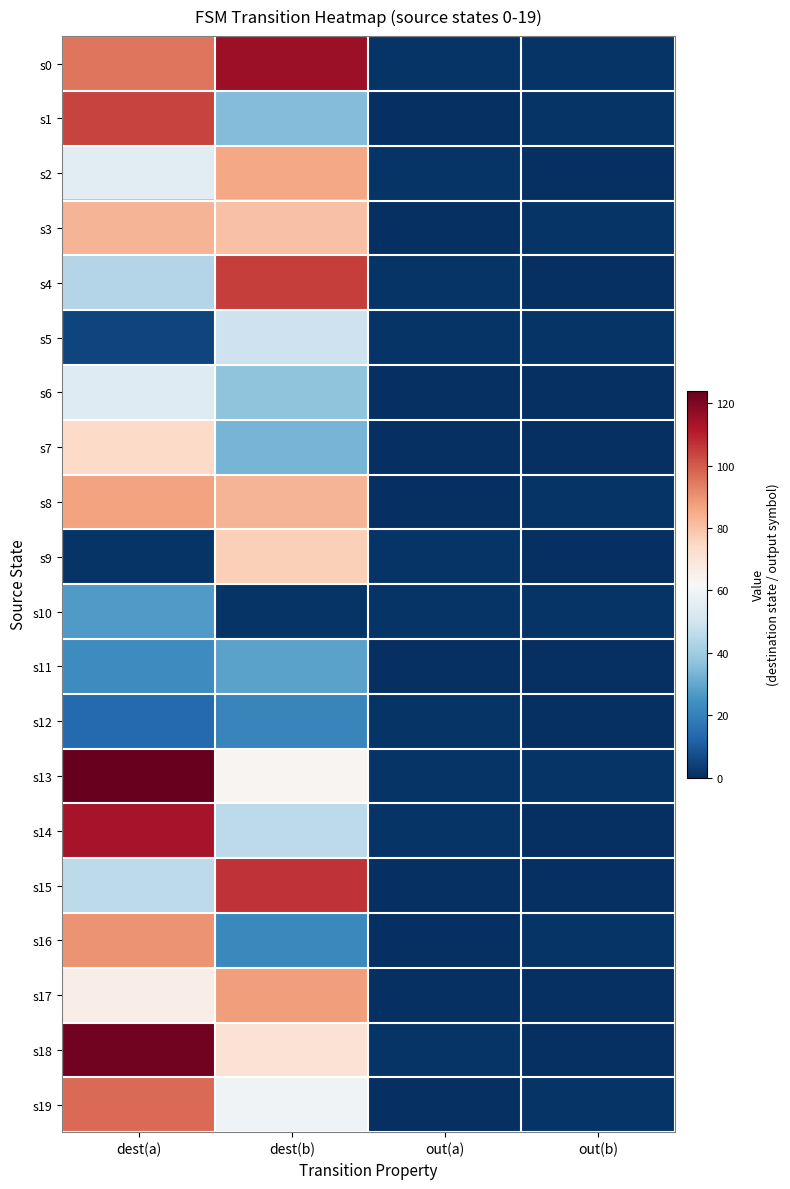

Which series has the largest total across all categories?

s0